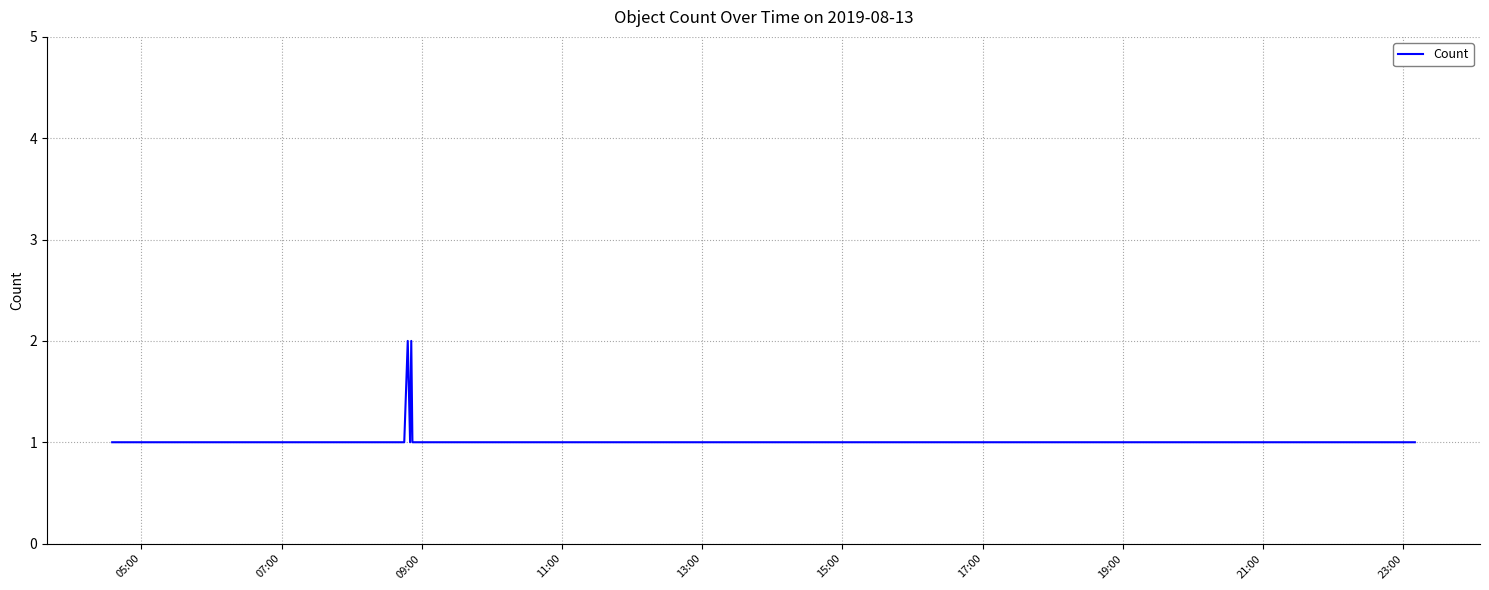

Does the chart display data point markers on the line(s)?

No